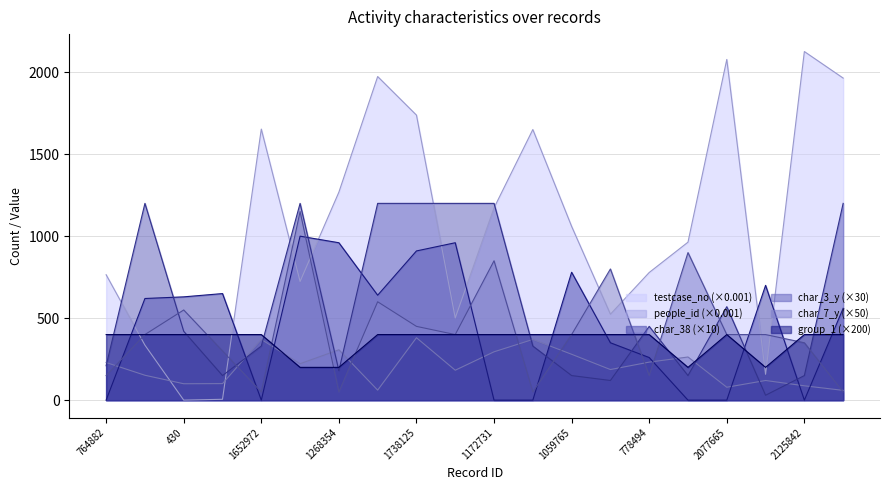

What is the label of the 6th point from the left?

723975